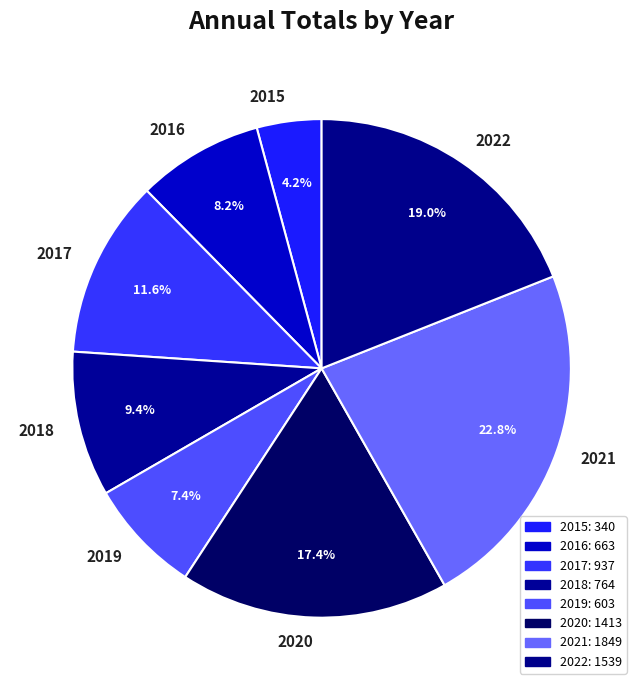

Rank the categories by value from lowest to highest.

2015, 2019, 2016, 2018, 2017, 2020, 2022, 2021